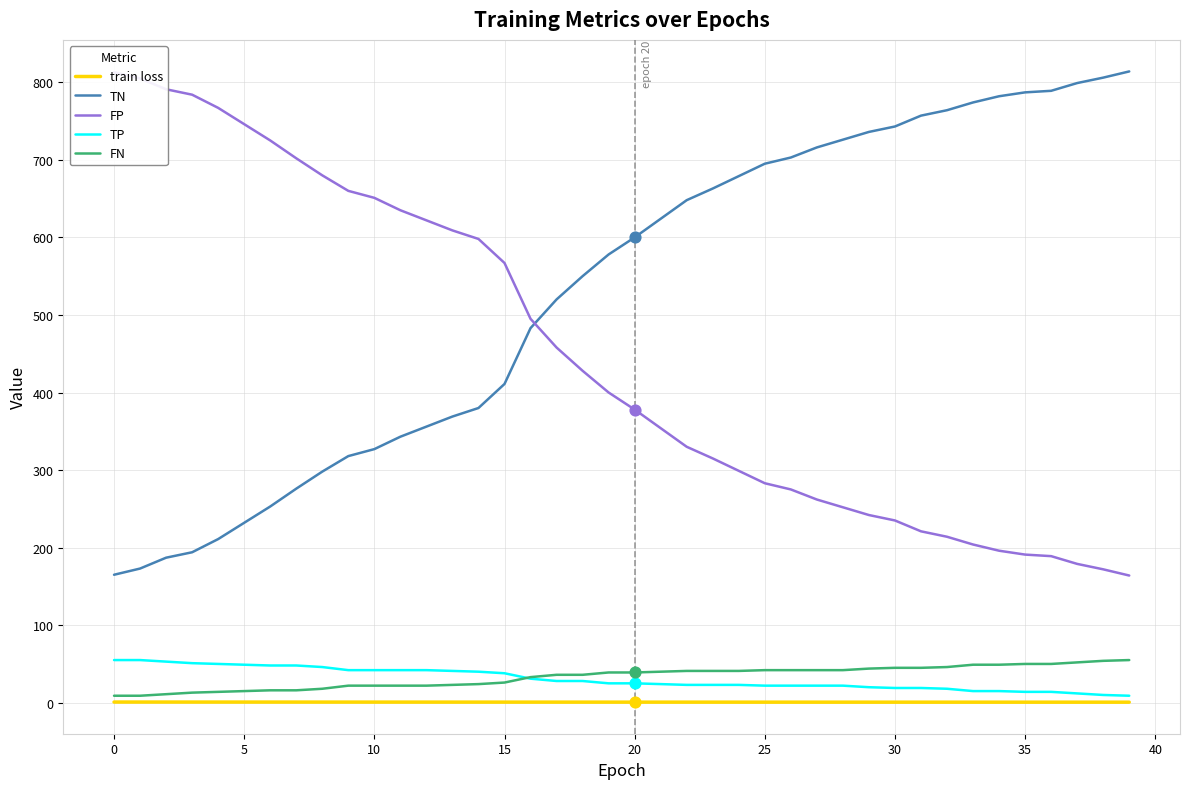

What are all the series names shown in the legend?

train loss, TN, FP, TP, FN